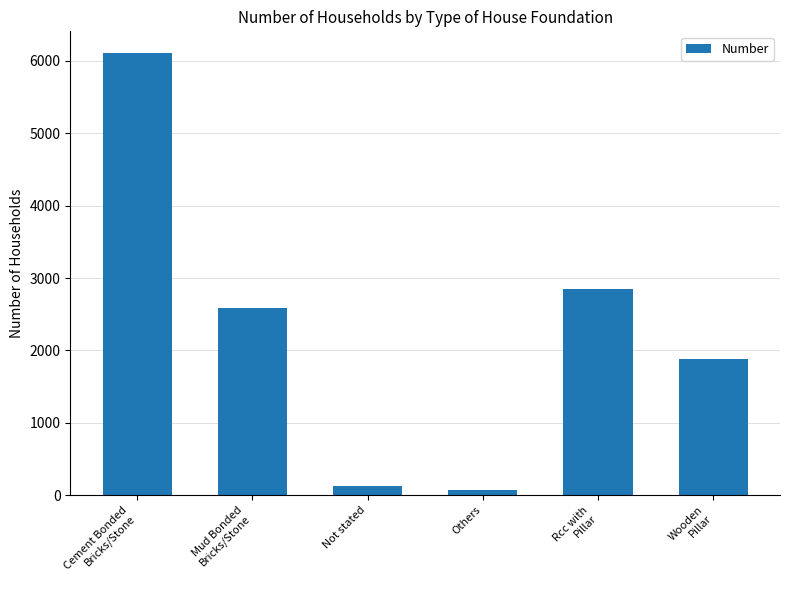

Where is the data nearest to the value 3086?

Rcc with
Pillar